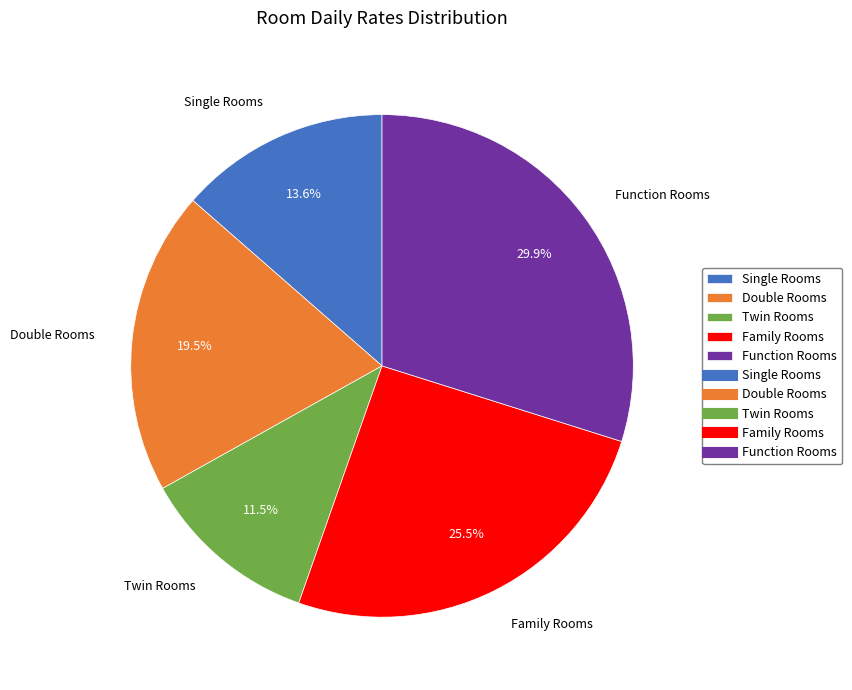

The Family Rooms slice represents 35% of the pie. True or false?

False